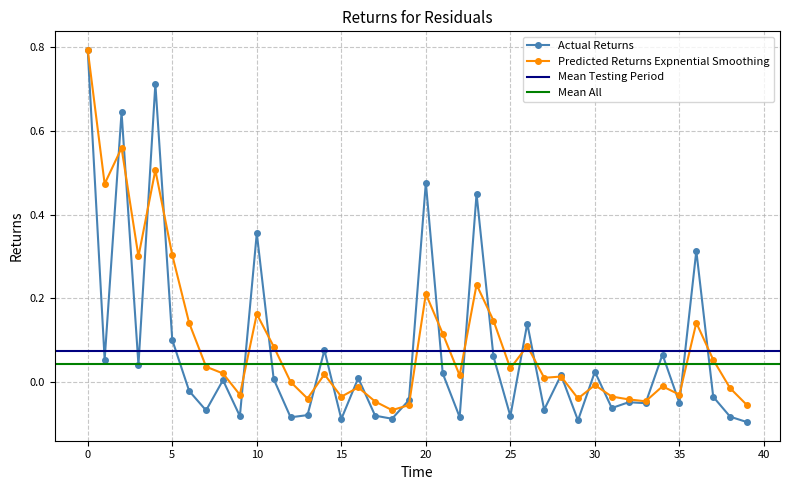

Where do Actual Returns and Predicted Returns Expnential Smoothing first cross each other?

1 and 2